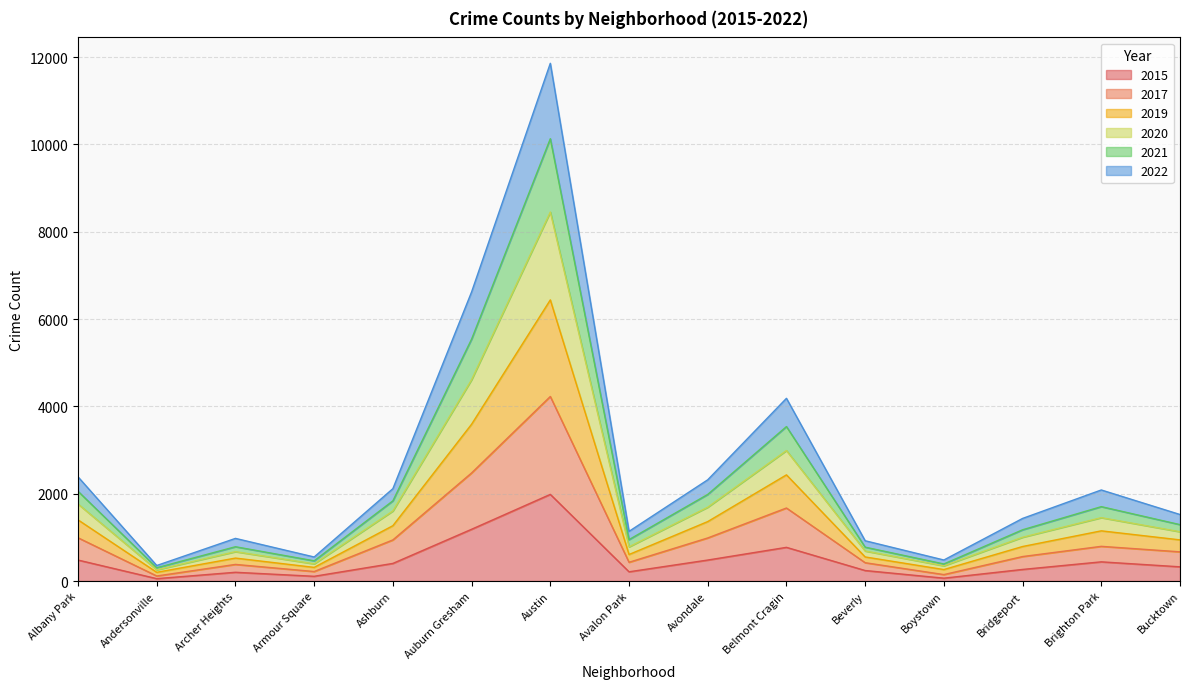

True or false: 2015 has a value of 326 at Bucktown.

True